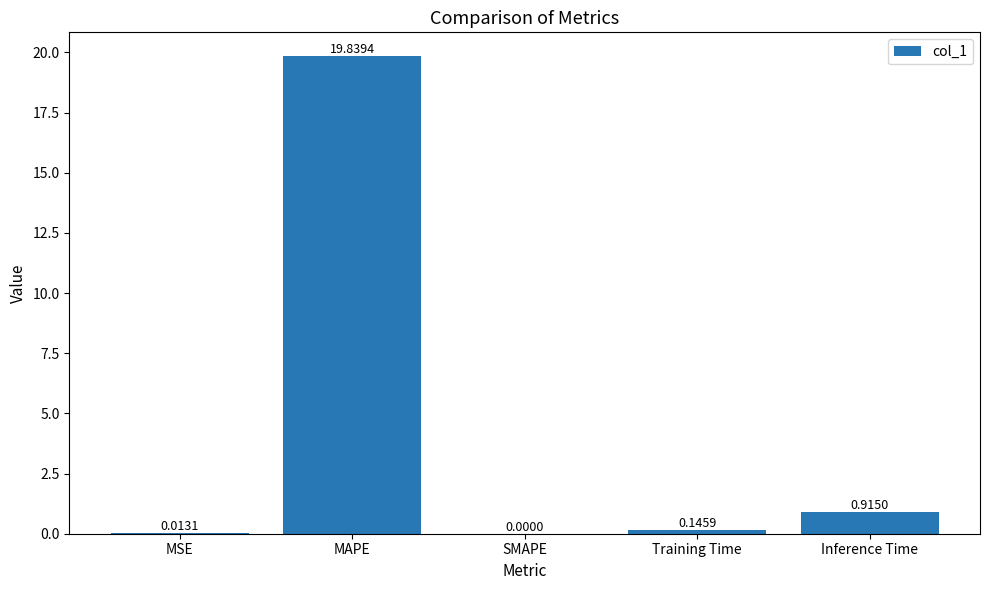

Where is the data nearest to the value 9?

Inference Time